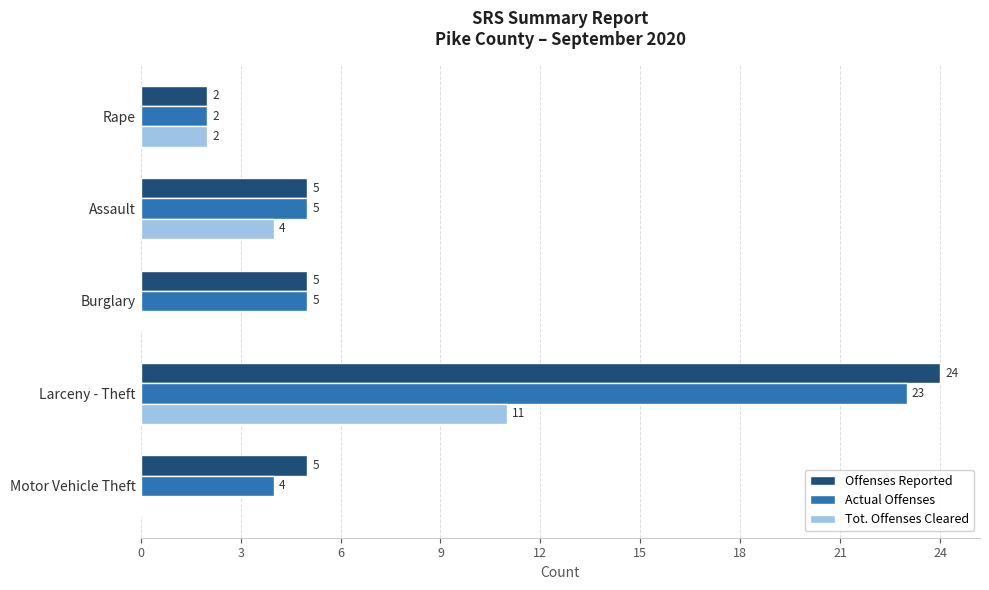

What is the sum of all Offenses Reported values?

41